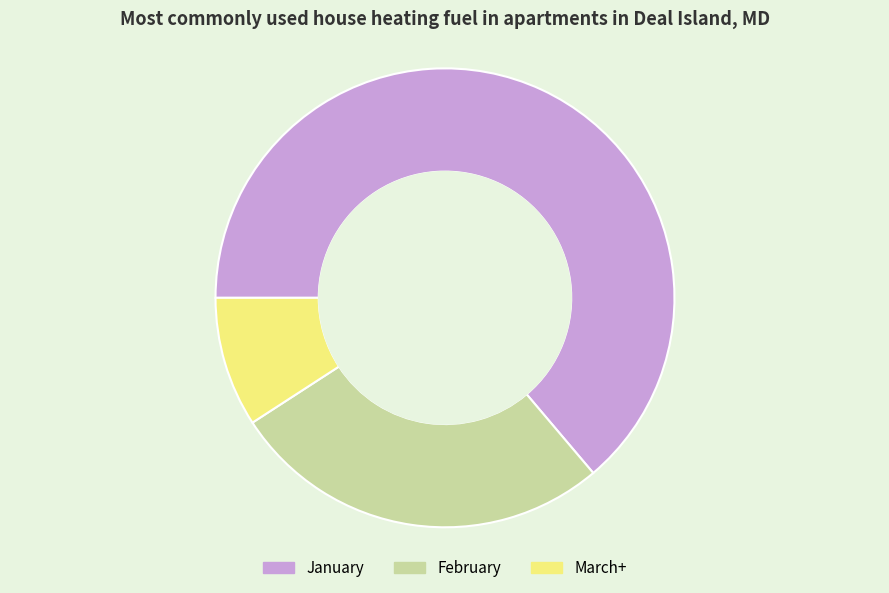

Count the number of slices in the pie.

3